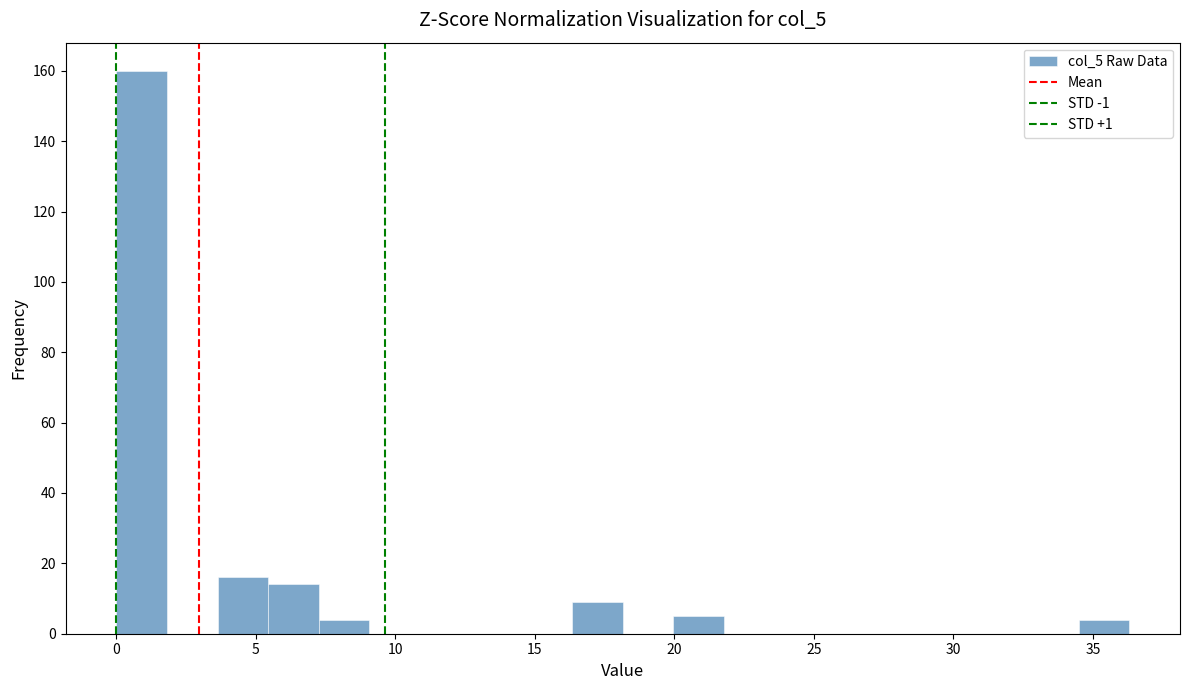

Around what value on the x-axis is the tallest bar? Give the approximate position of its centre, as read against the axis.

1.0